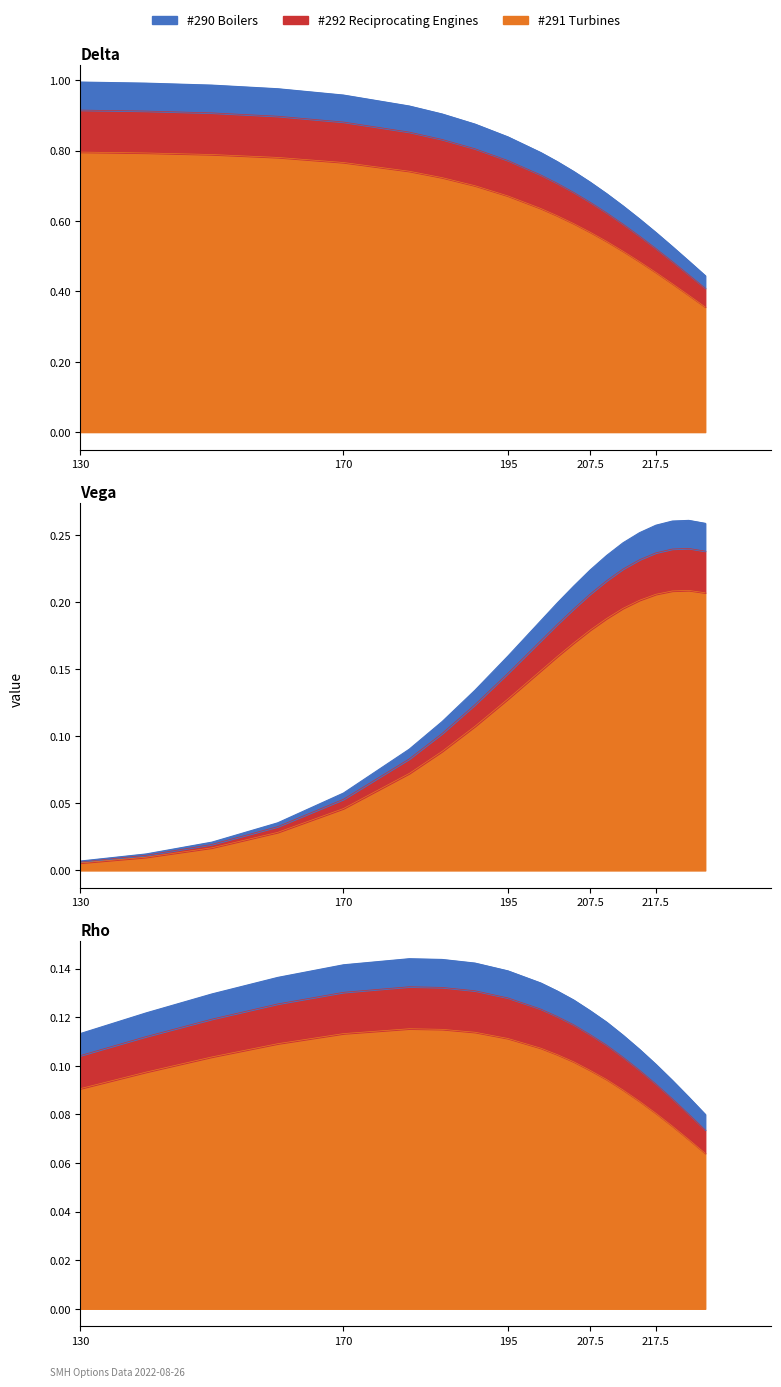

True or false: delta and rho cross at least once.

False